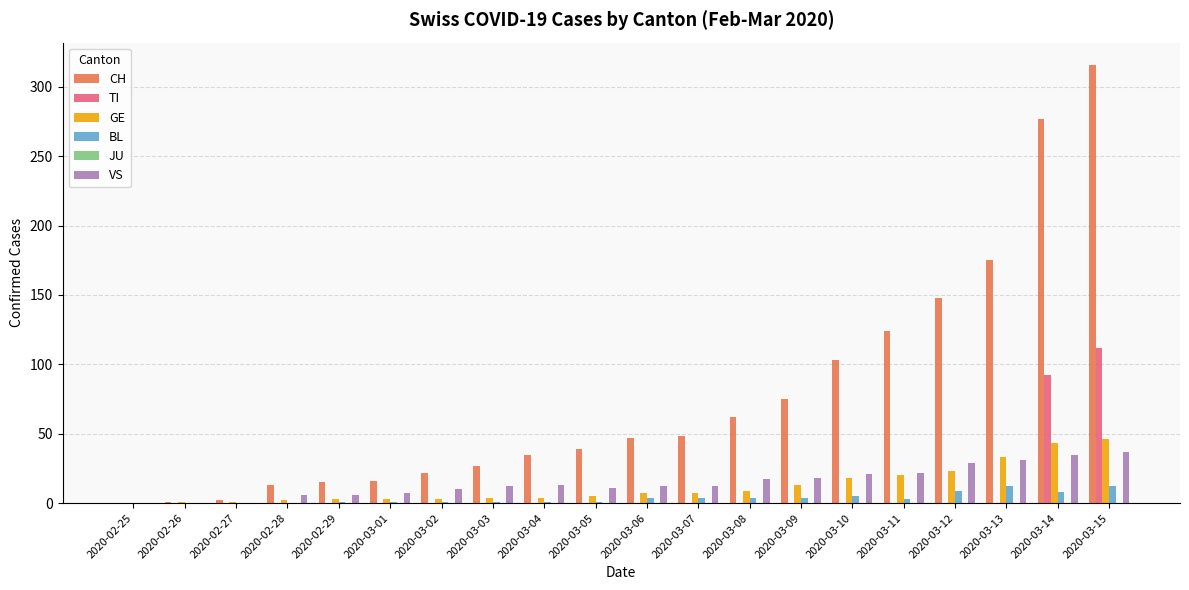

Which series has the largest total across all categories?

CH